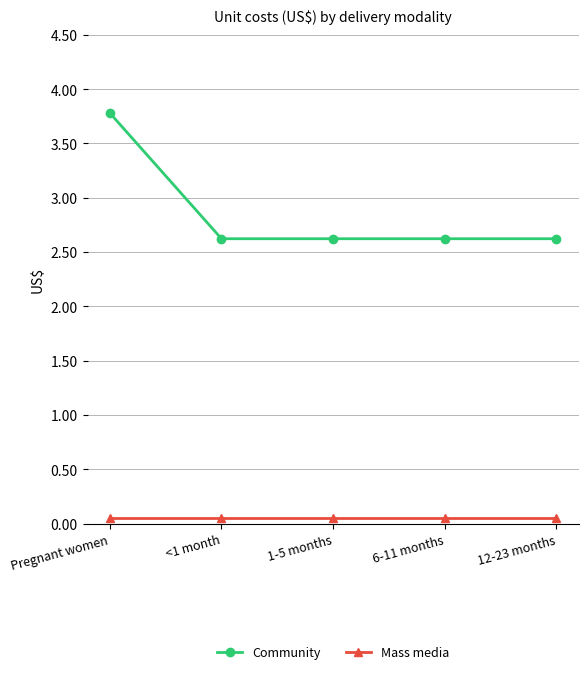

True or false: Mass media and Community intersect in this chart.

False